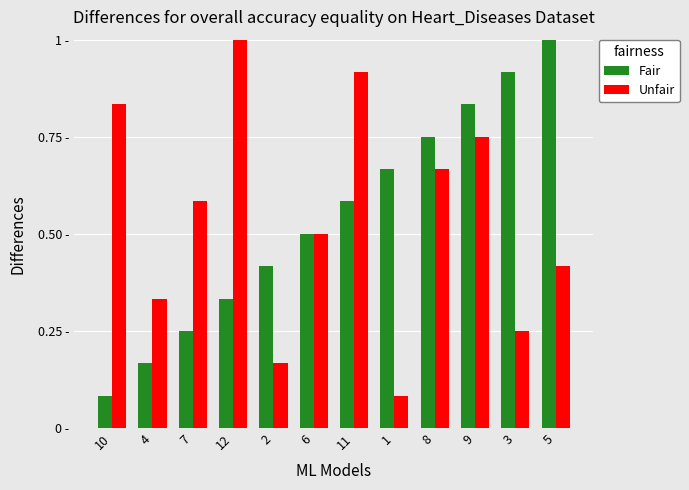

Rank the categories by Fair value from lowest to highest.

10, 4, 7, 12, 2, 6, 11, 1, 8, 9, 3, 5